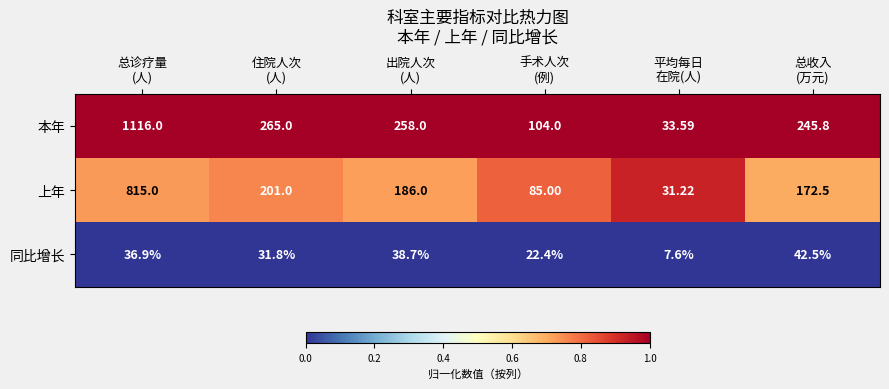

Rank the series by their maximum value, from lowest to highest.

同比增长, 上年, 本年